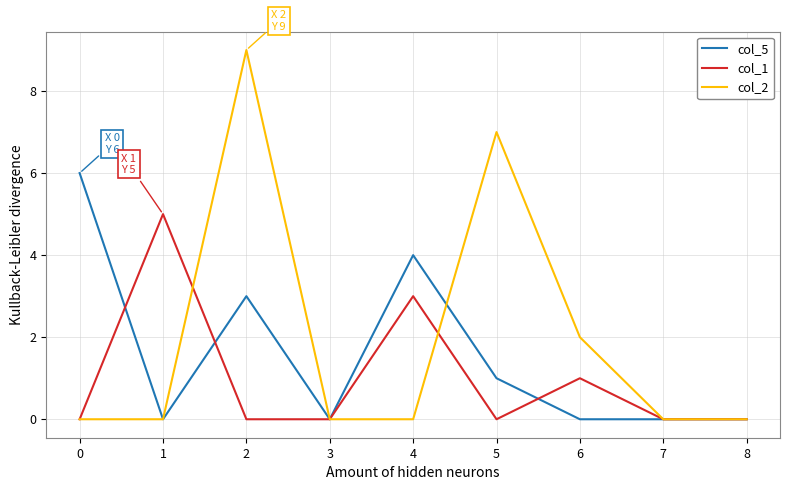

Is it true that col_1 equals 1 at 6?

True